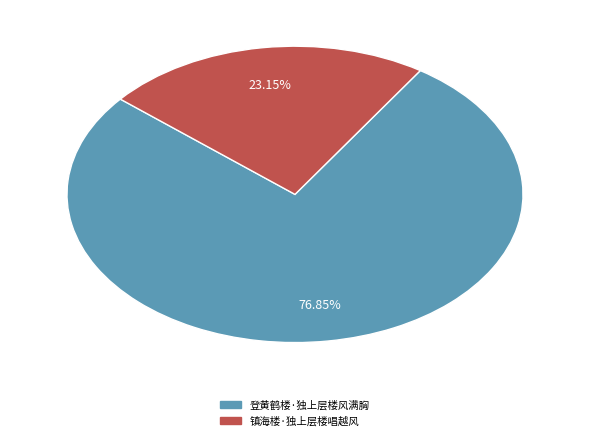

To the nearest percent, what is the combined percentage of 镇海楼·独上层楼唱越风 and 登黄鹤楼·独上层楼风满胸?

100%